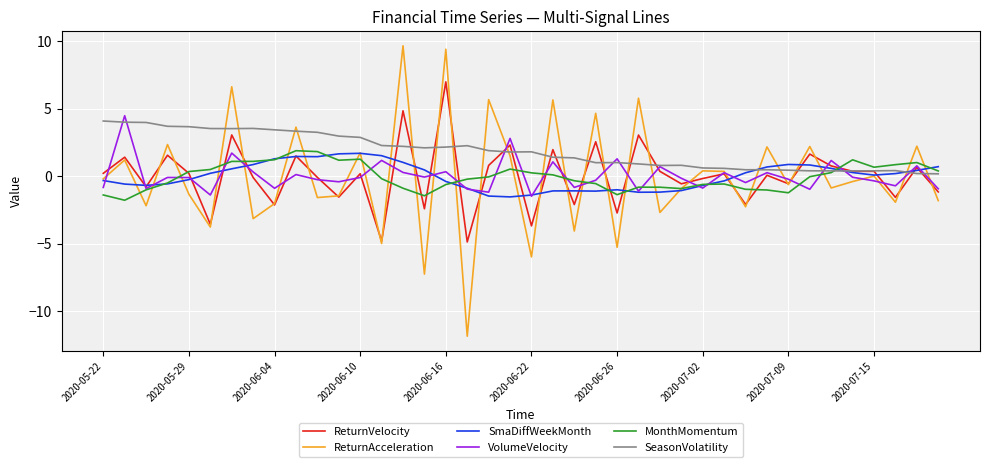

What is the minimum value for ReturnAcceleration?

-11.8